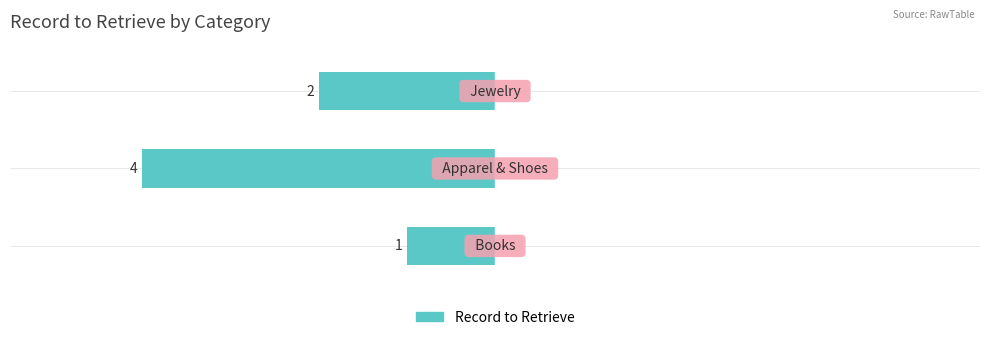

Does the chart contain stacked bars?

No